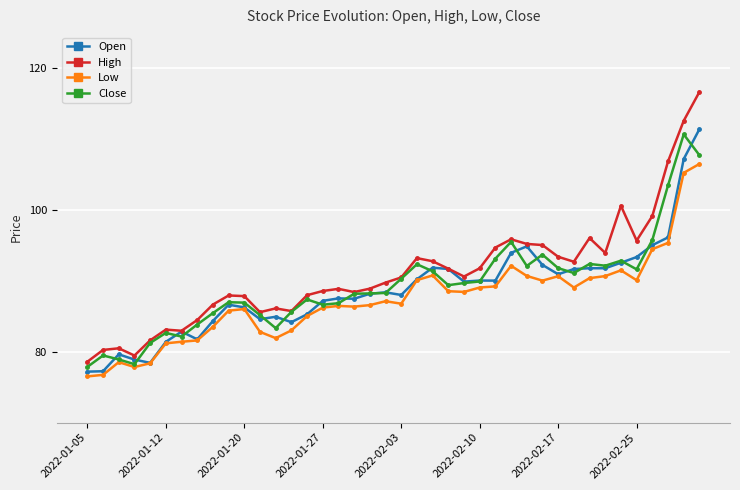

What are all the series names shown in the legend?

Open, High, Low, Close